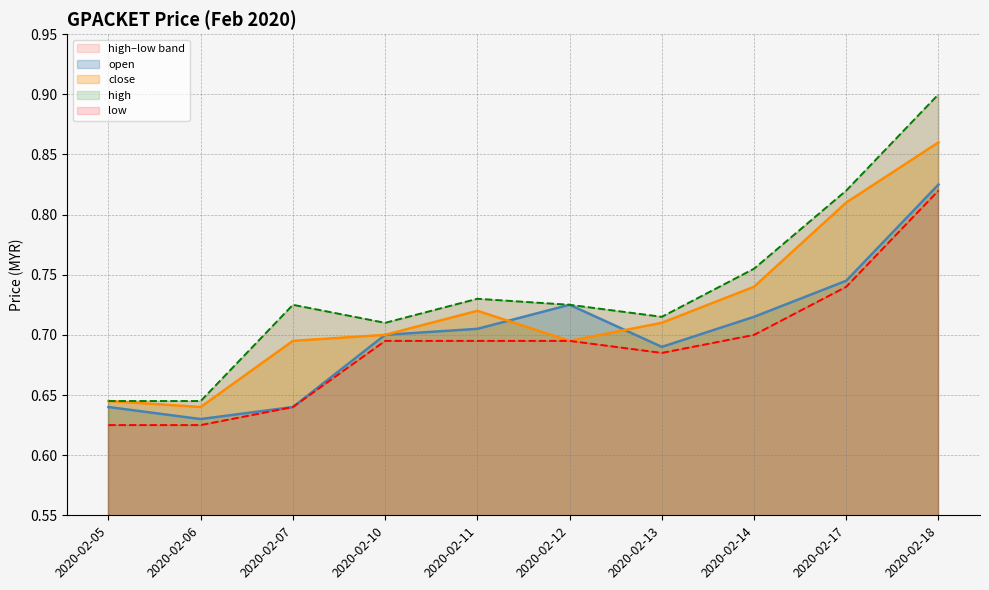

Reading left to right, extract all data points from this chart.

open line: 0.6	0.6	0.6	0.7	0.7	0.7	0.7	0.7	0.7	0.8
close line: 0.6	0.6	0.7	0.7	0.7	0.7	0.7	0.7	0.8	0.9
high line: 0.6	0.6	0.7	0.7	0.7	0.7	0.7	0.8	0.8	0.9
low line: 0.6	0.6	0.6	0.7	0.7	0.7	0.7	0.7	0.7	0.8